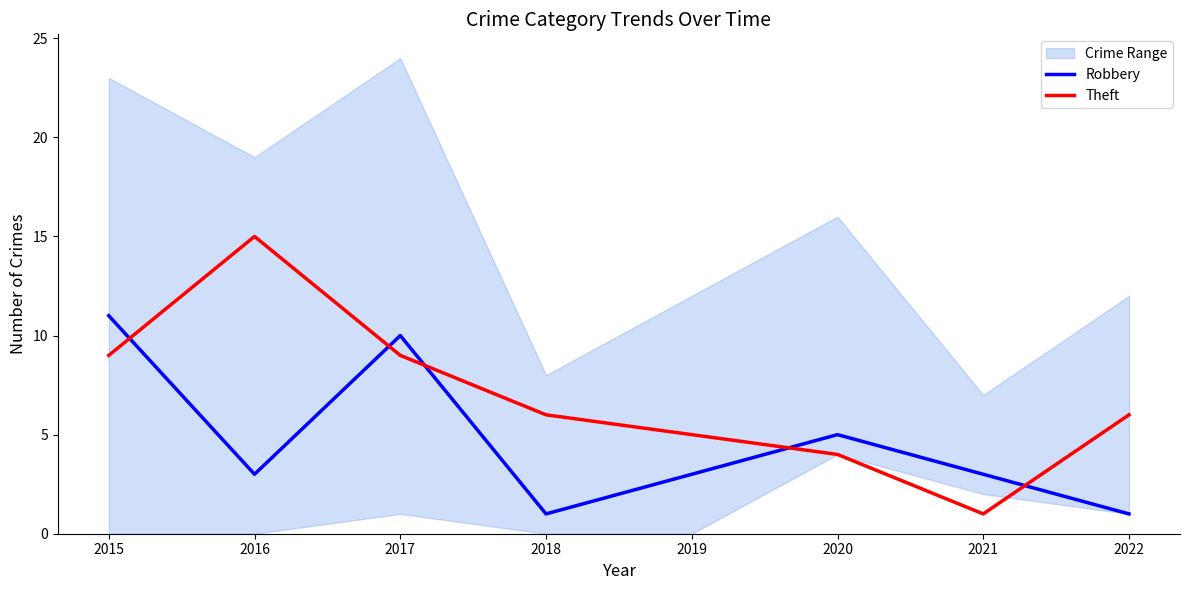

Which category has the highest value in the Robbery series?

2015